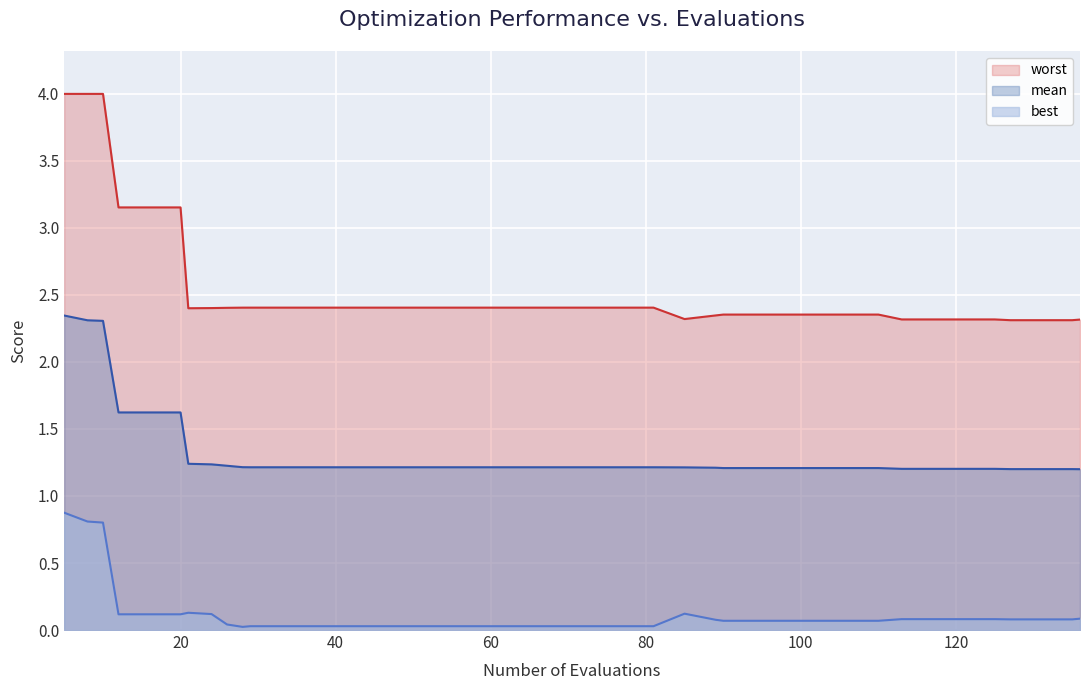

List the series in order of their overall mean, lowest first.

best, mean, worst